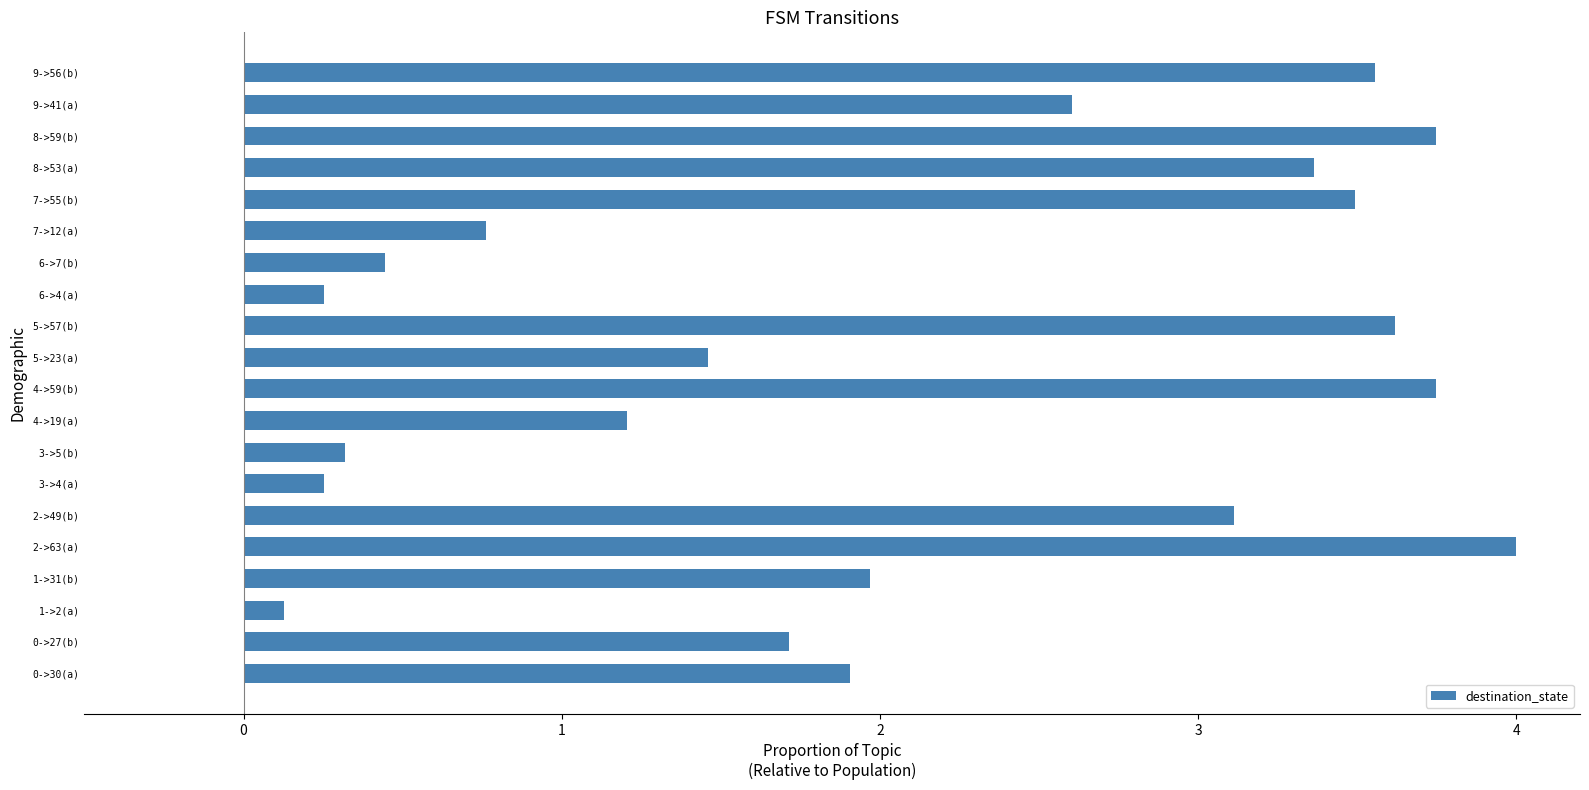

The value at 4->19(a) is 1.2. True or false?

True